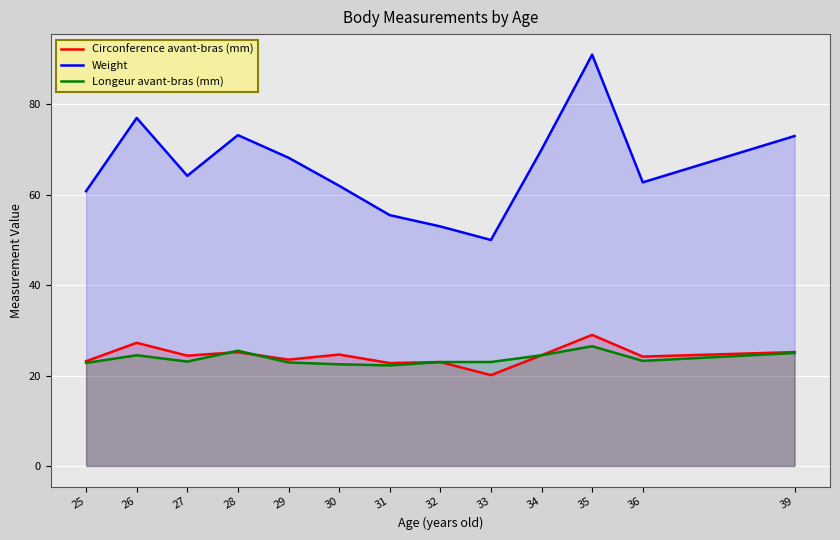

How many lines are shown in the chart?

3